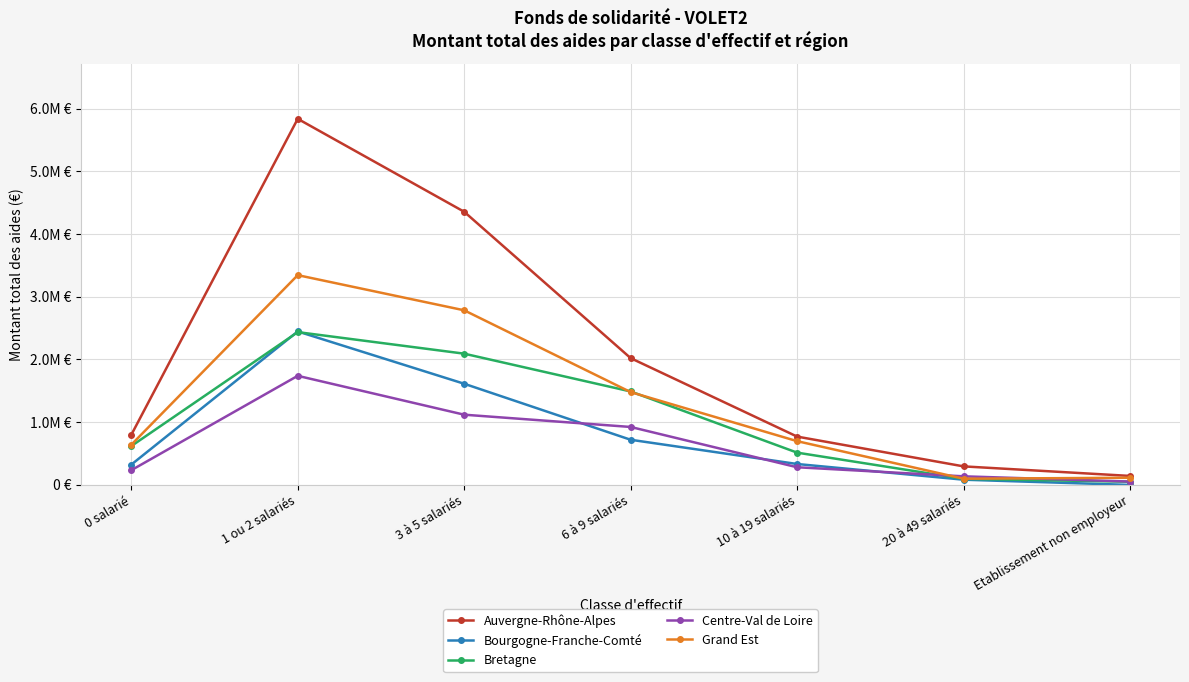

What is the average value of the Bourgogne-Franche-Comté series?

788527.3